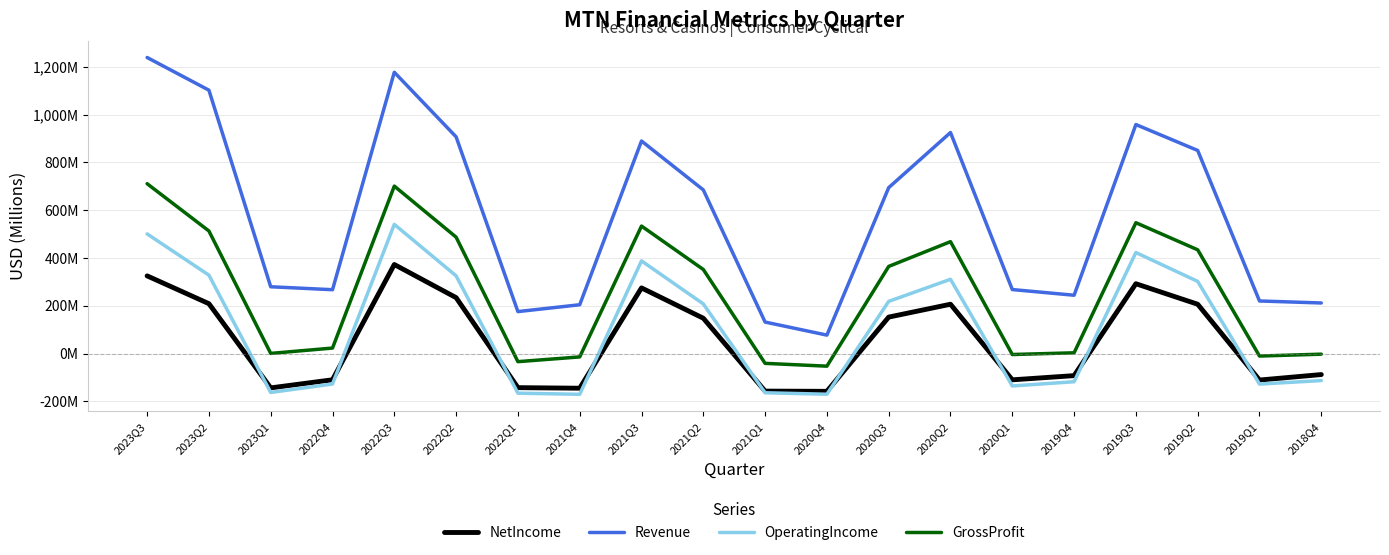

After their last crossing, which series has the higher values: NetIncome or OperatingIncome?

NetIncome